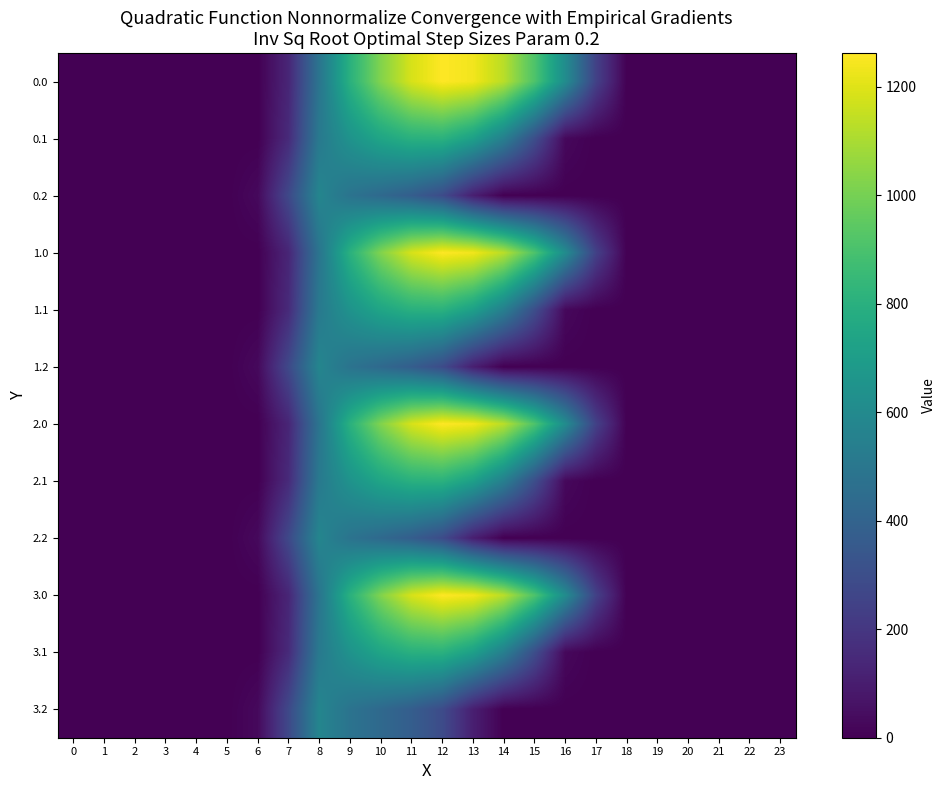

Rank the series at 18 from highest to lowest value.

0.0, 0.1, 0.2, 1.0, 1.1, 1.2, 2.0, 2.1, 2.2, 3.0, 3.1, 3.2